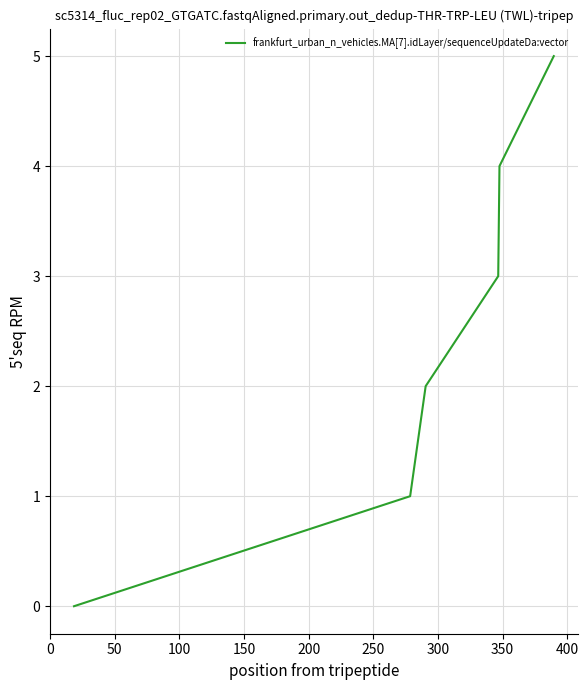

What is the sum of all values?

15